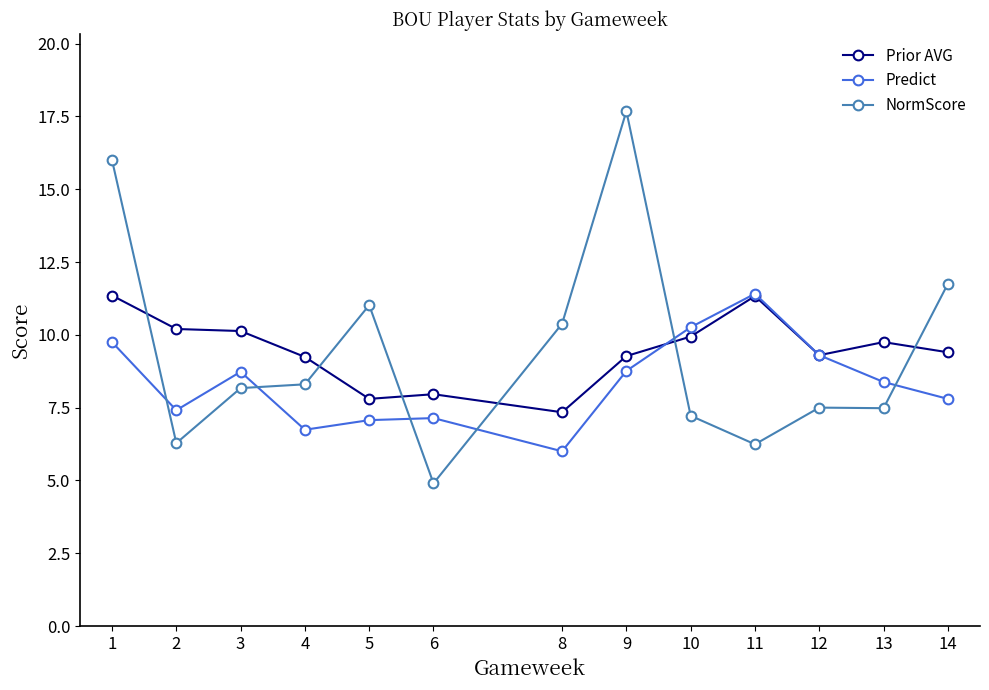

What is the difference between the Prior AVG values at 5 and 11?

3.5